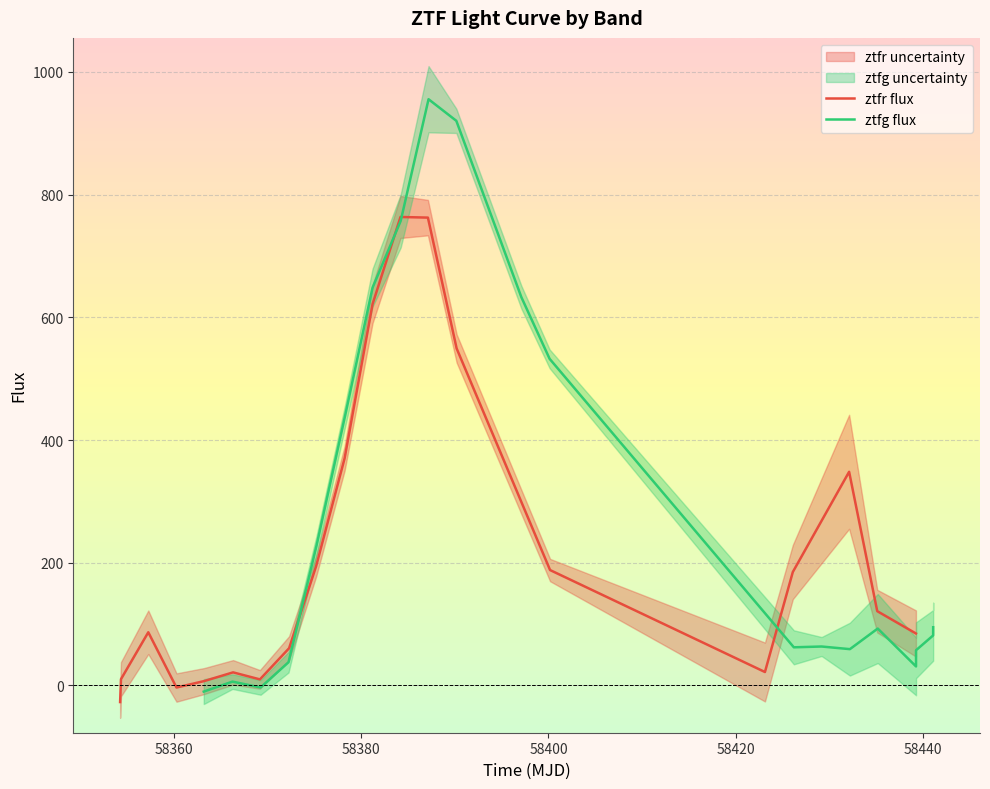

What is the maximum value for ztfr flux?

763.6